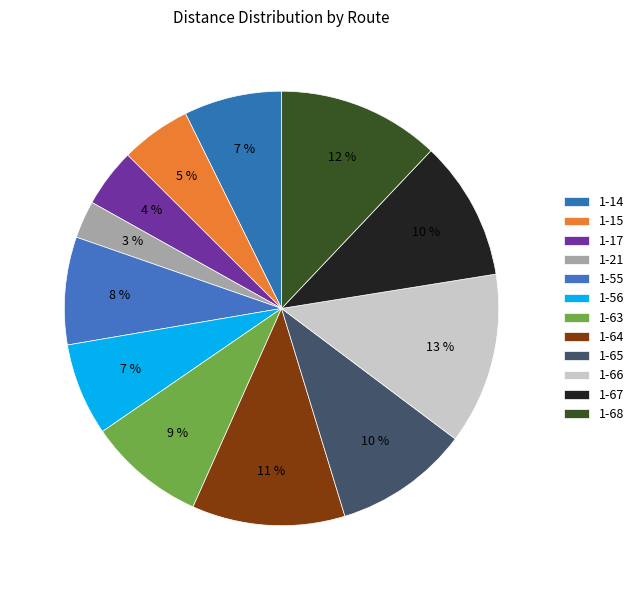

How many slices are in this pie chart?

12